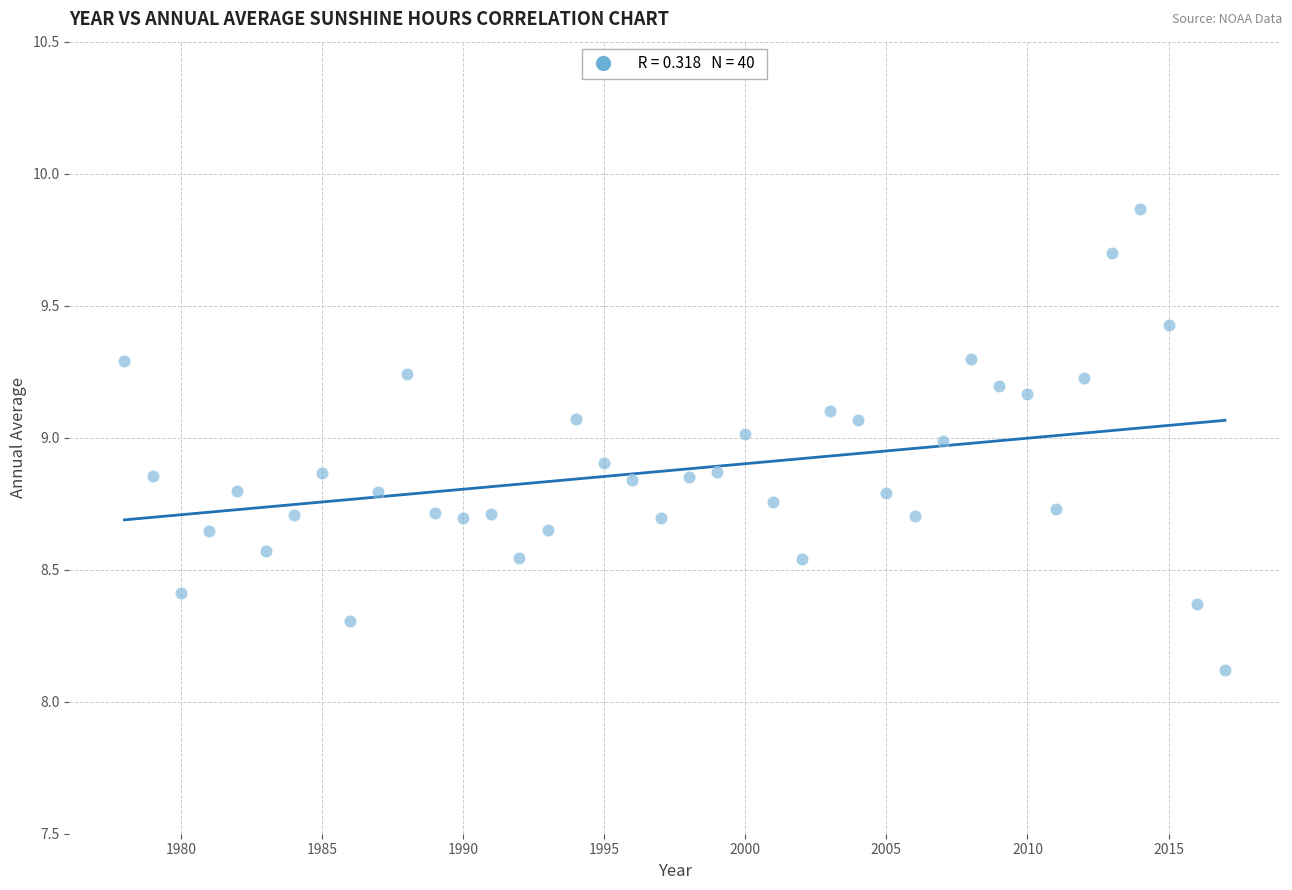

What Y value in the scatter plot is closest to 8?

8.1